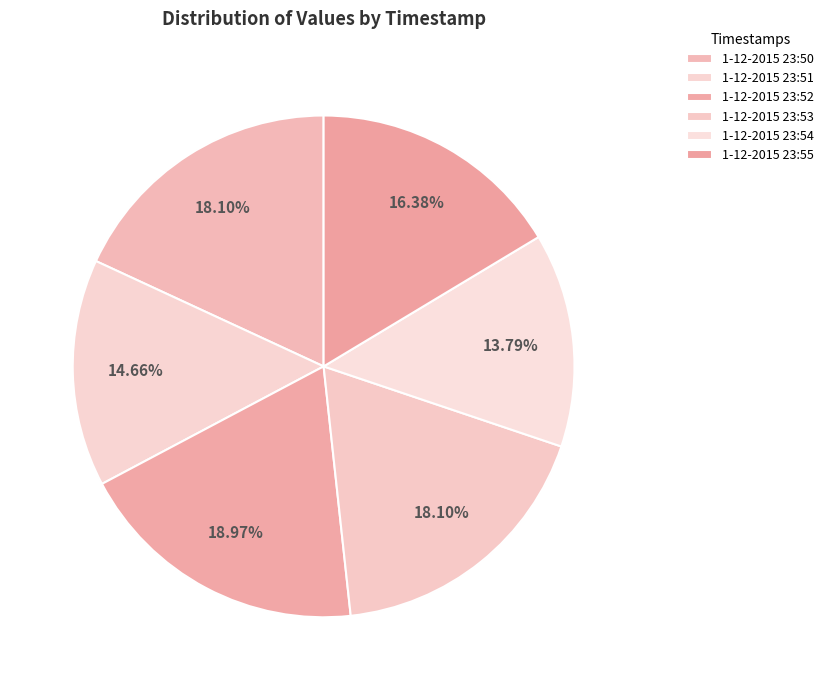

Count the number of slices in the pie.

6